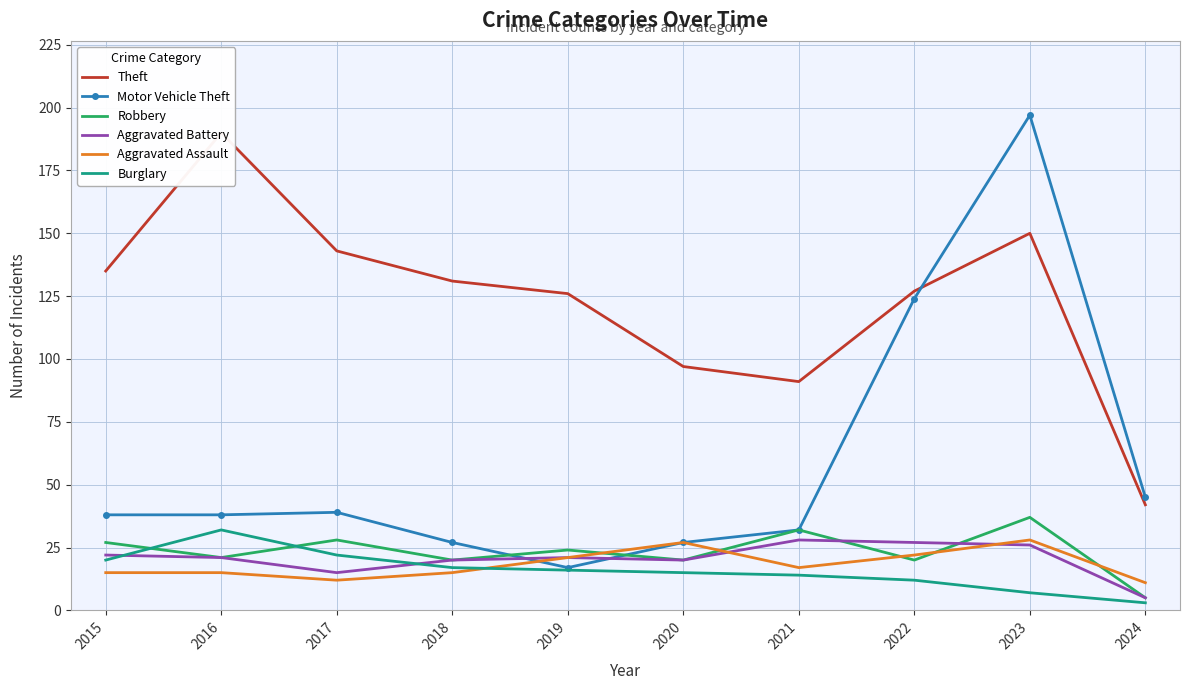

Which category has the highest value across all series?

2023